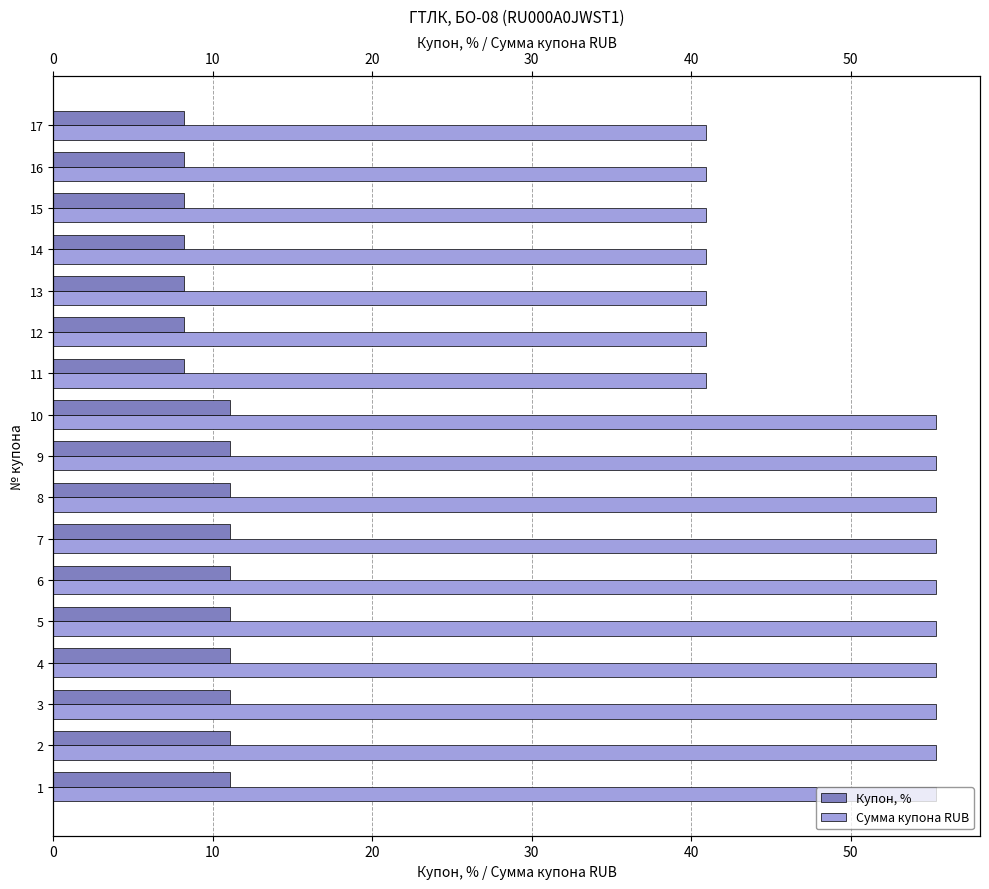

What is the difference between the highest and lowest values at 5?

44.2